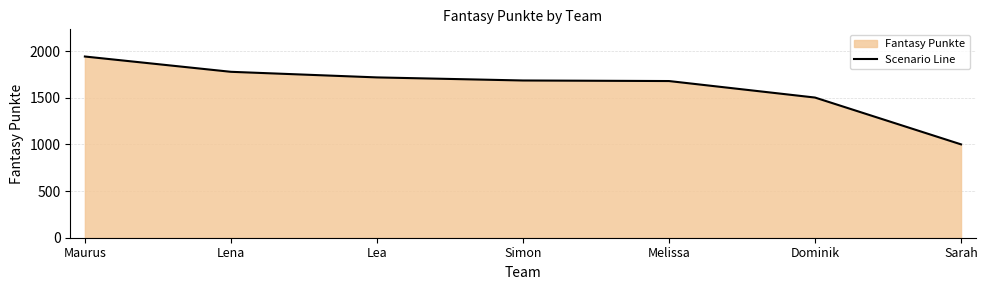

What is the label of the 4th point from the left?

Simon